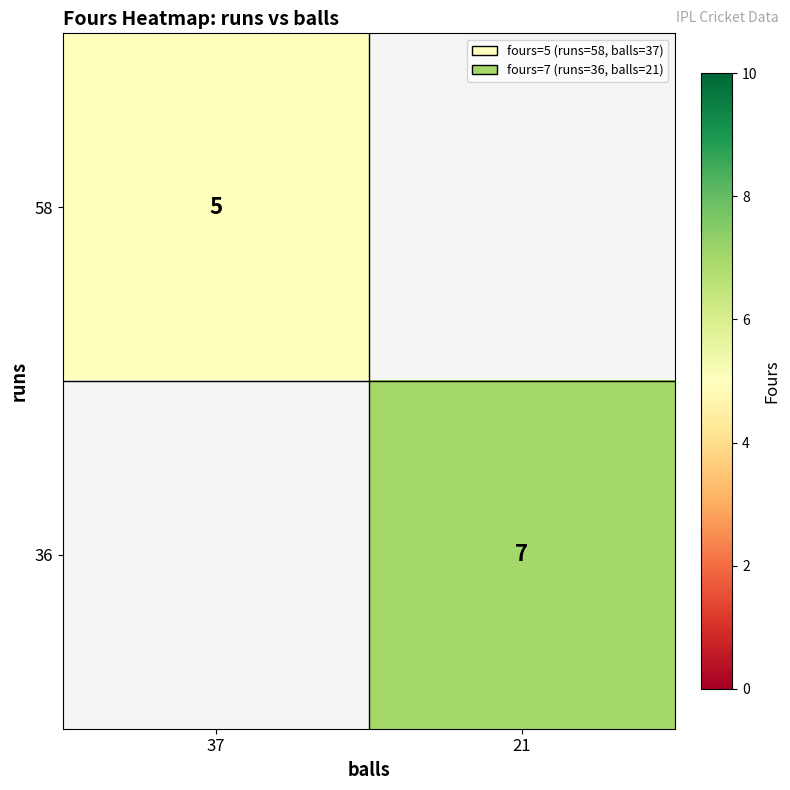

Which has a higher value, 37 or 21?

21